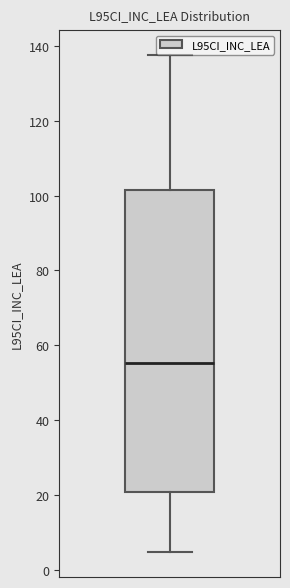

Read this box plot against the y-axis: the position of the median line, the range covered by the box, and the ends of both whiskers. The values are not printed on the chart, so give them approximately, as read against the axis.

median 56, box 20 to 102, whiskers 4 to 138